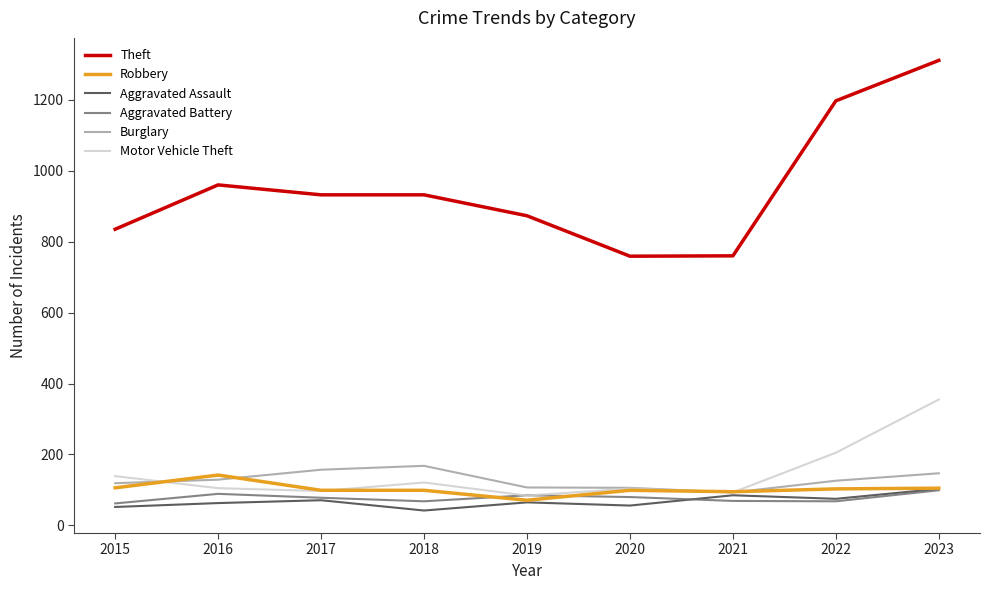

Which series changed the most between 2015 and 2022?

Theft